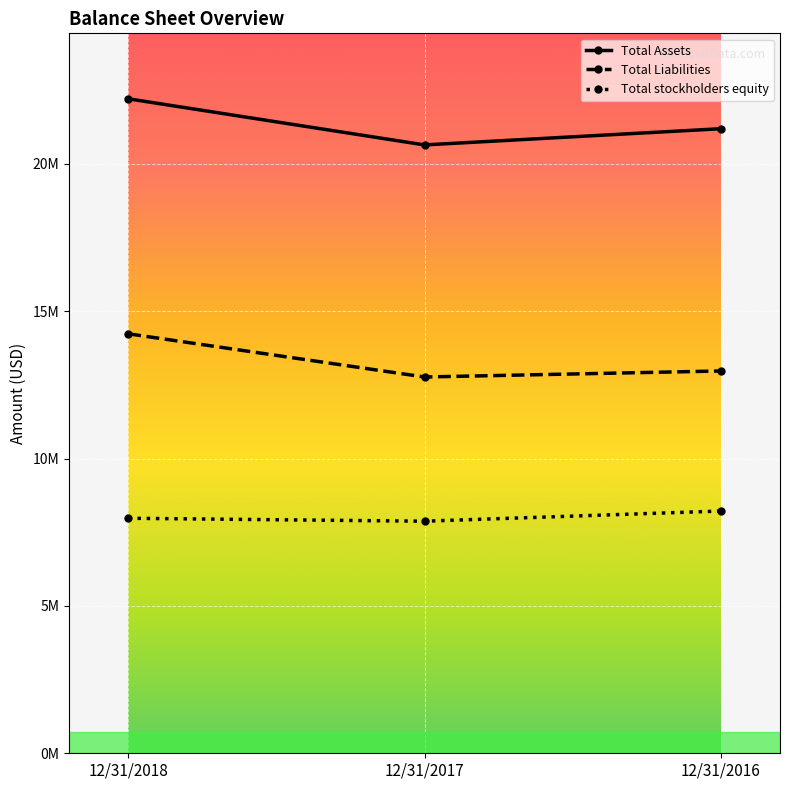

Is it true that Total Assets equals 22204909 at 12/31/2018?

True